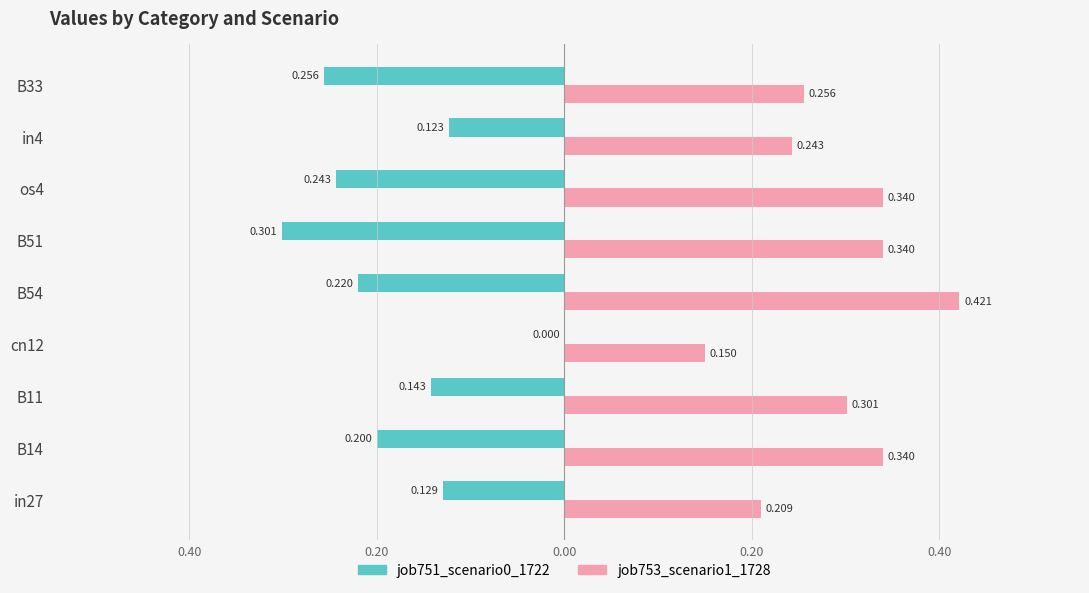

What are all the series names shown in the legend?

job751_scenario0_1722, job753_scenario1_1728